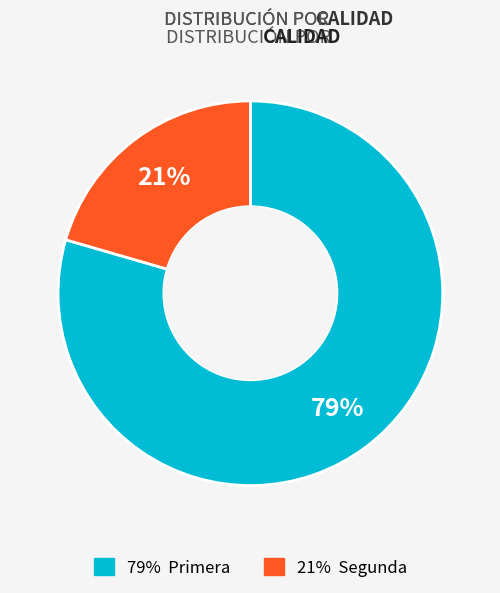

To the nearest percent, what is the average slice percentage?

50%